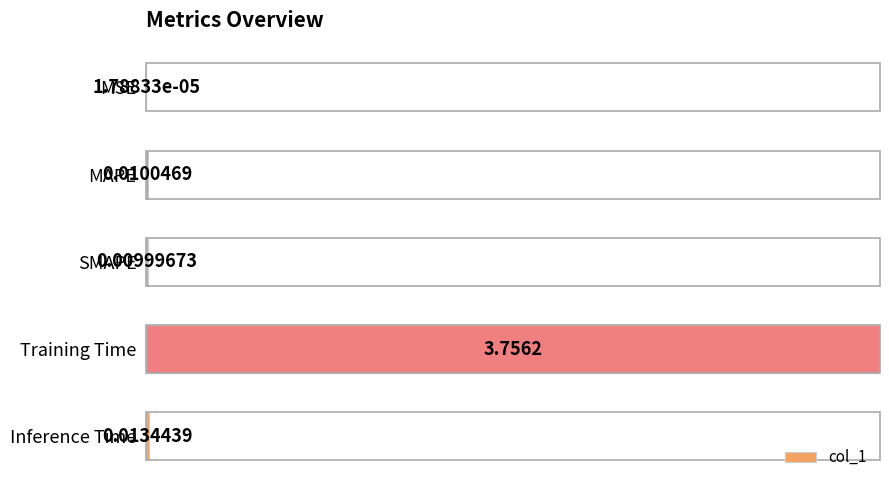

Which category has the highest value across all series?

Training Time